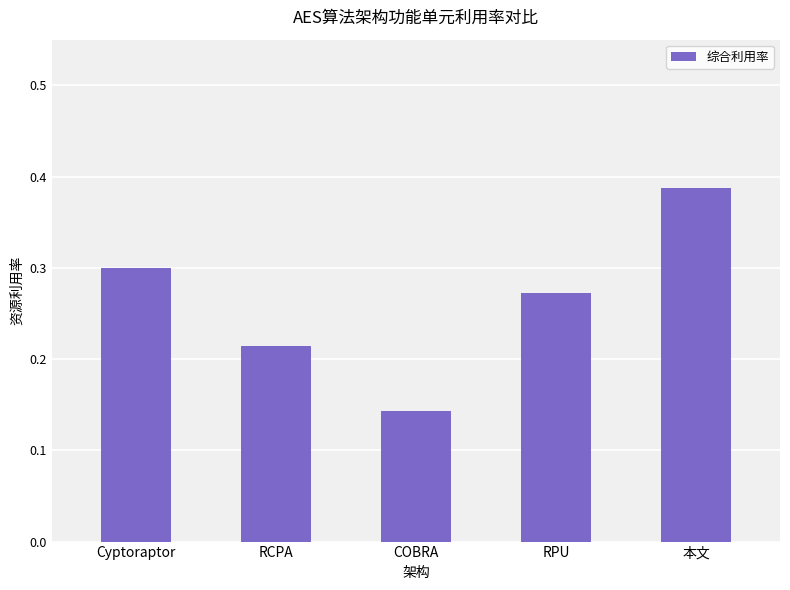

True or false: the data shows 0.3 at RCPA.

False